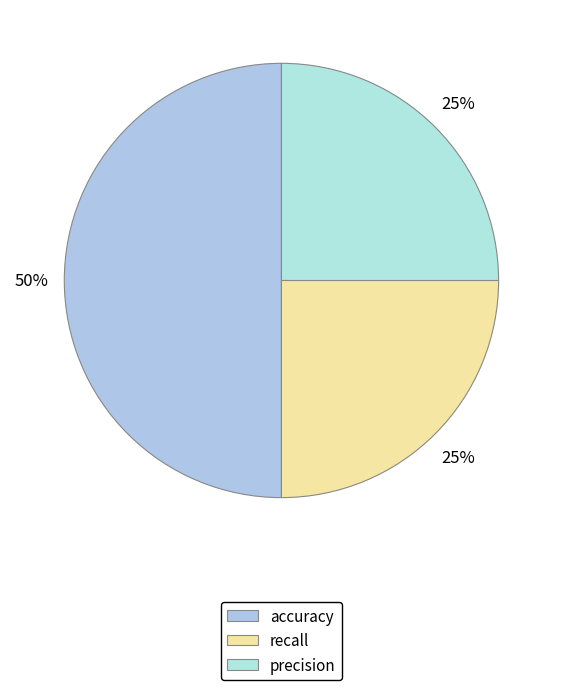

How many slices are in this pie chart?

3